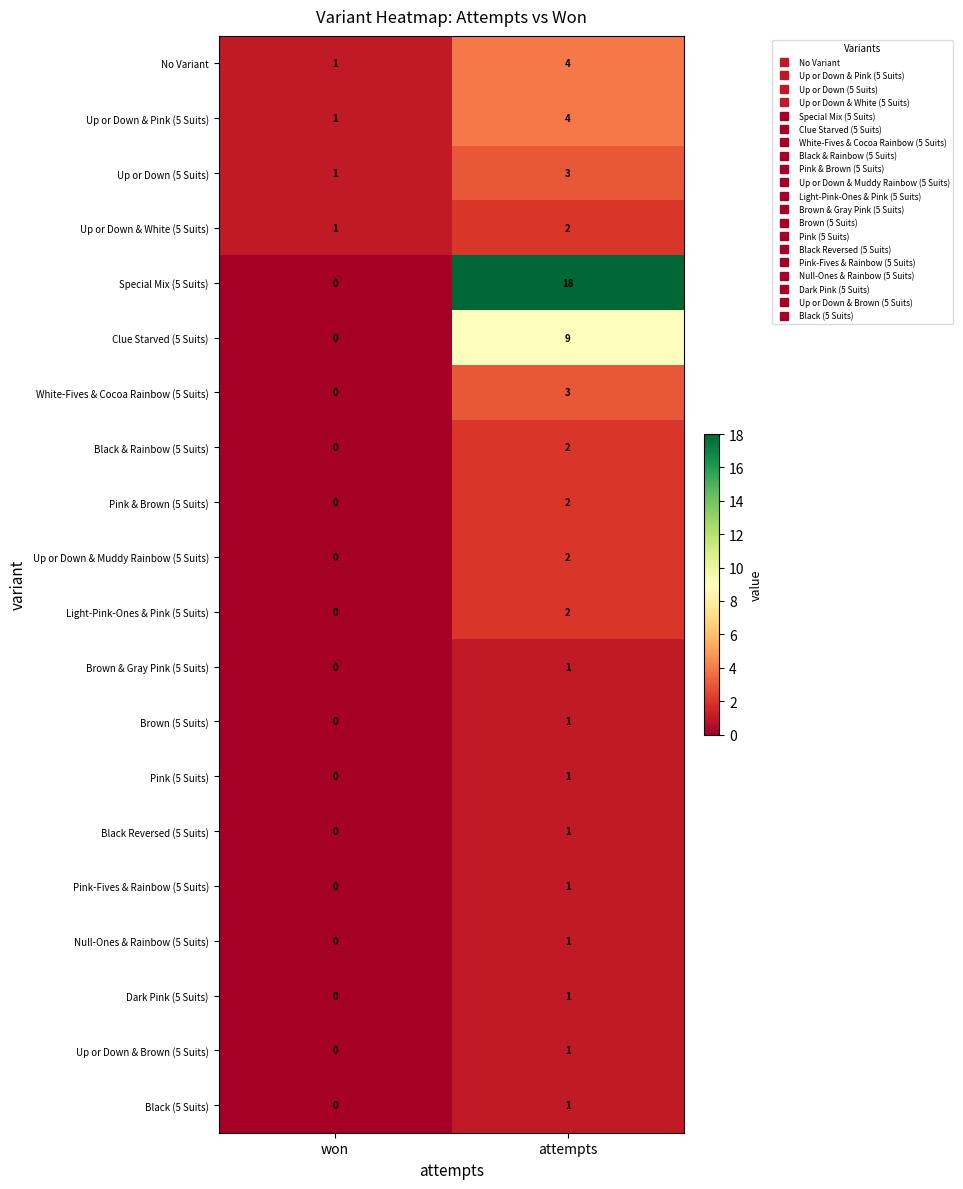

Between won and attempts, which series saw the biggest shift?

Special Mix (5 Suits)